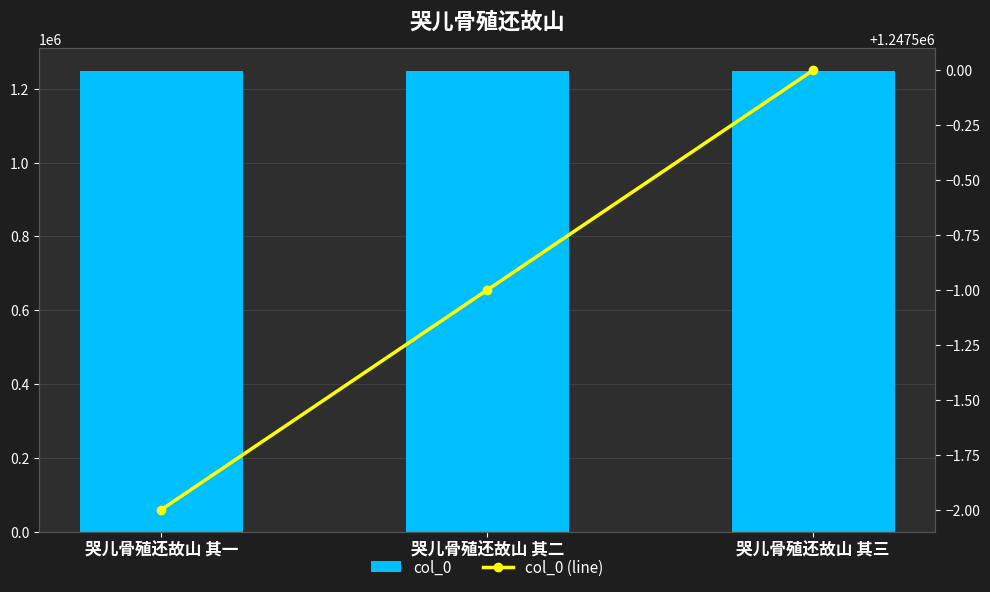

List the labels in order of col_0 (line) value, smallest first.

哭儿骨殖还故山 其一, 哭儿骨殖还故山 其二, 哭儿骨殖还故山 其三